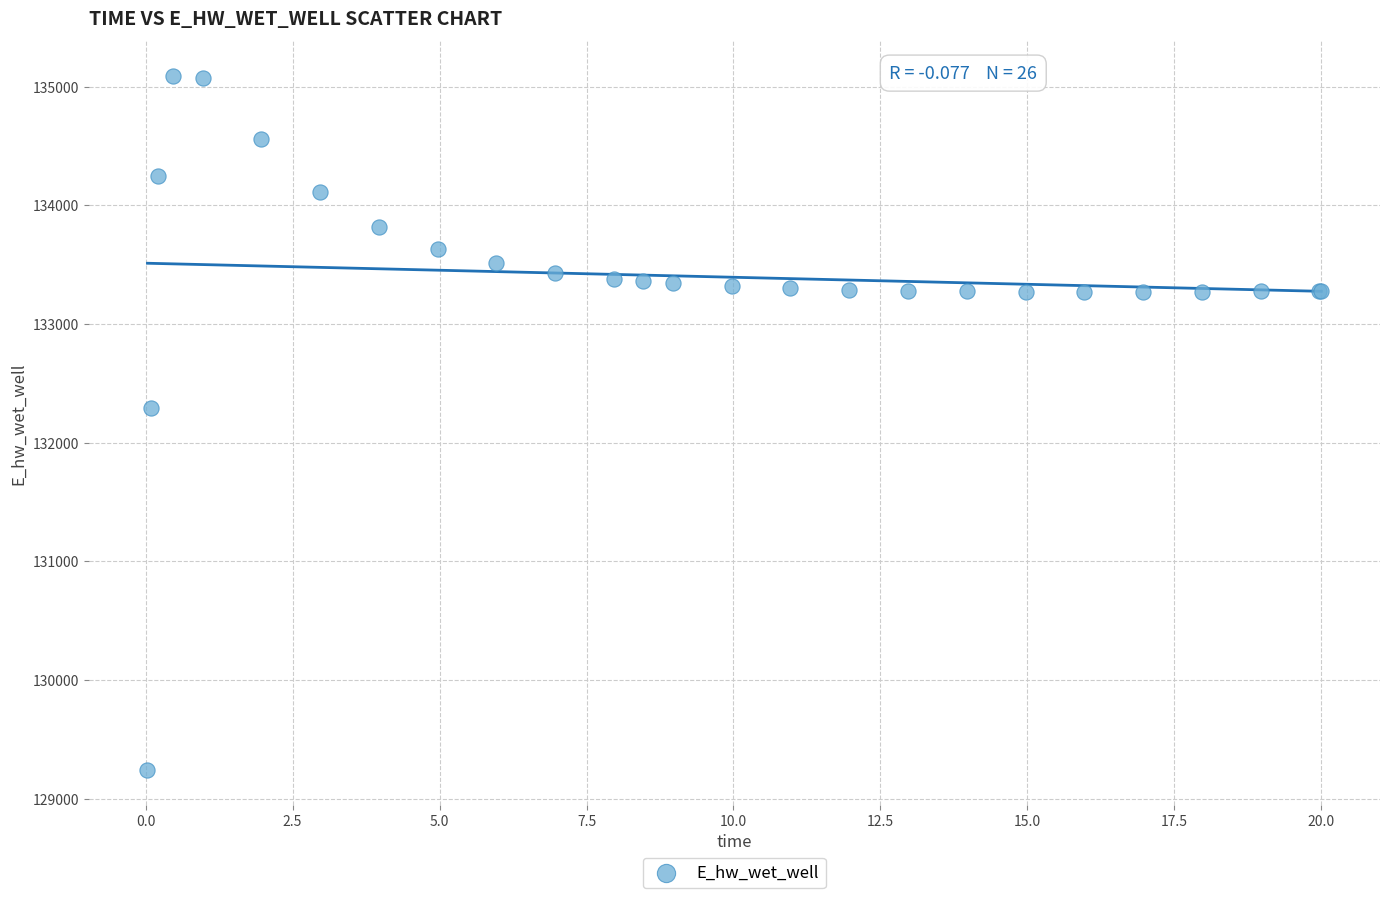

What Y value in the scatter plot is closest to 132166?

132294.5